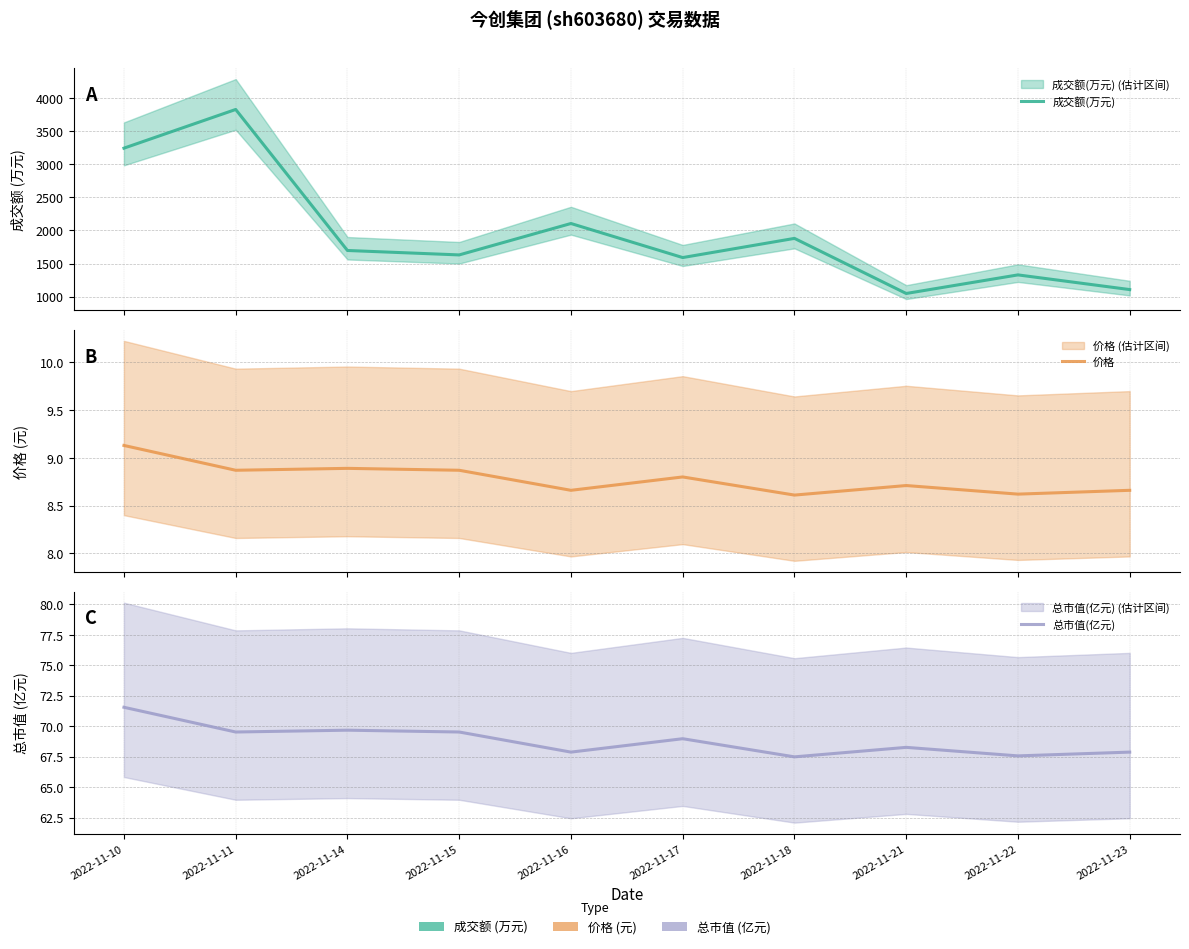

At which category does 价格 reach its first local peak?

2022-11-14